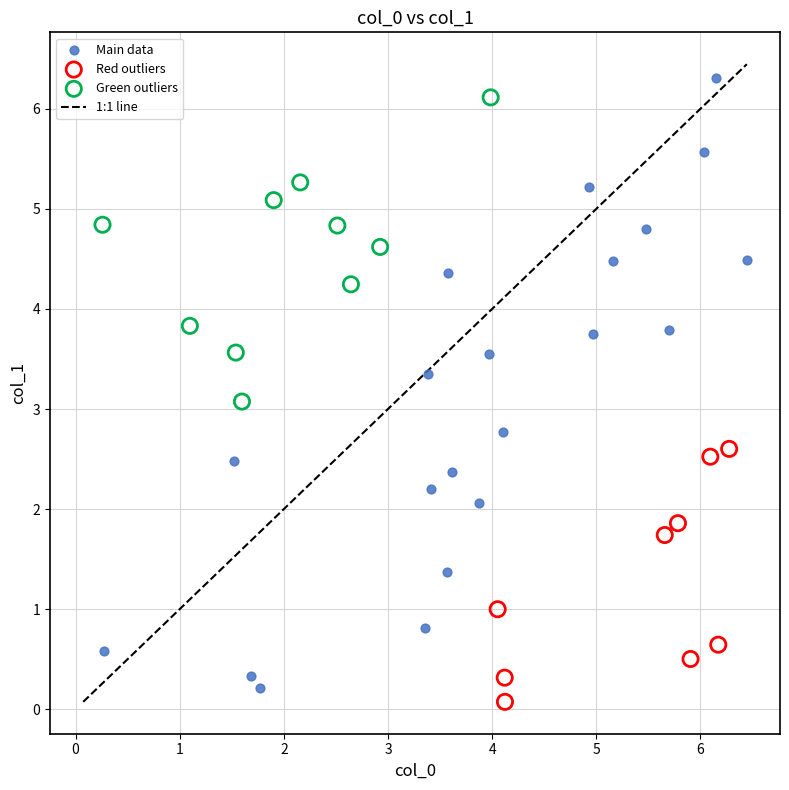

Which series has the largest Y range (max minus min)?

Main data